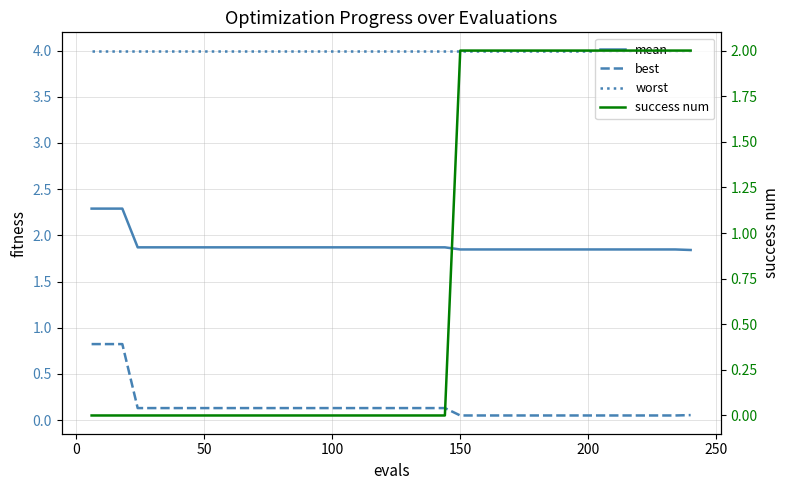

What is the sum of all best values?

6.0